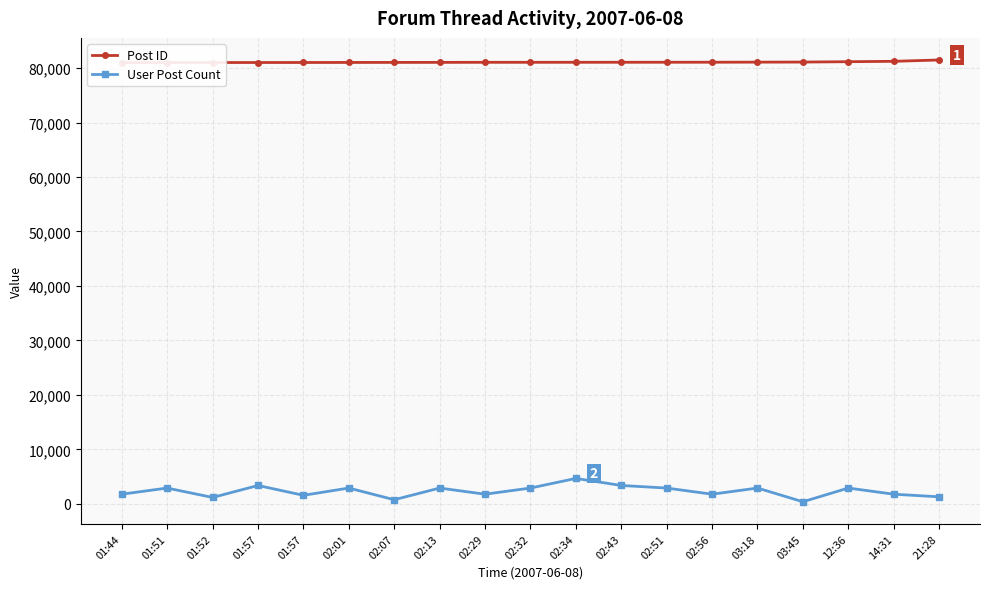

What is the sum of the Post ID values at 01:57 and 02:29?

162071